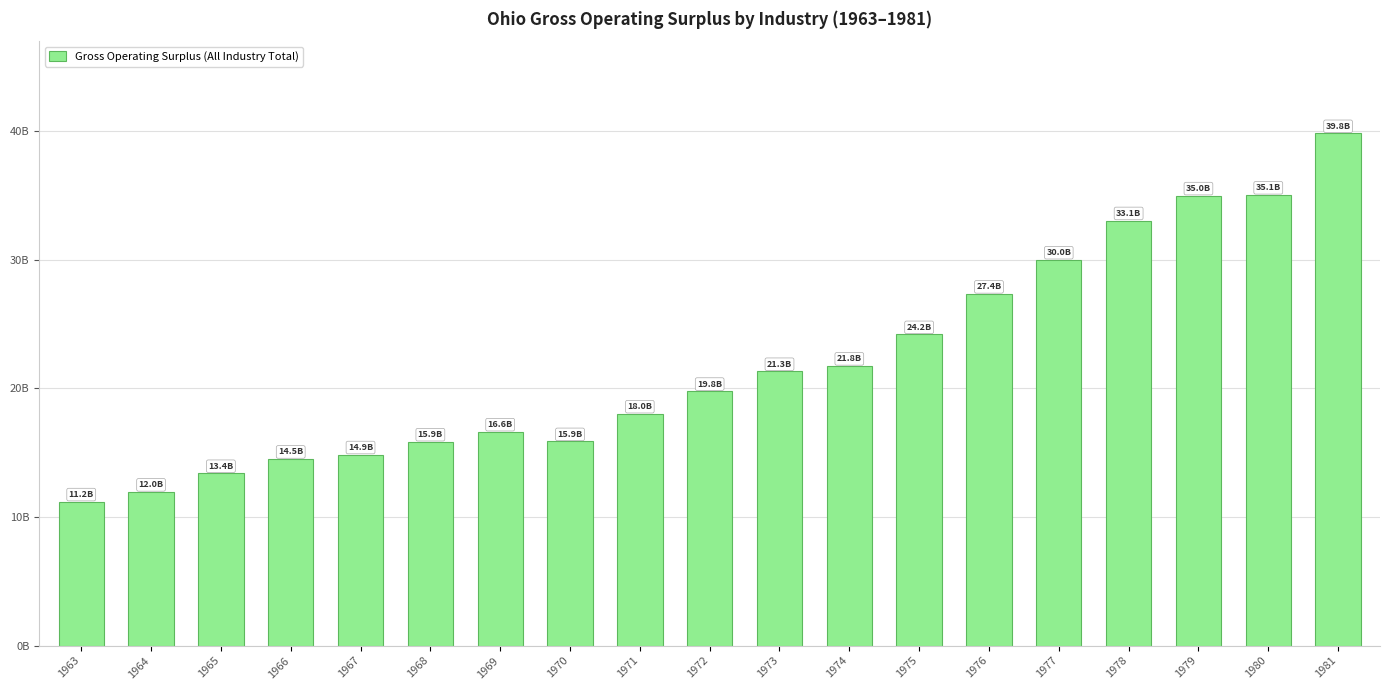

What is the change in value from 1971 to 1981?

+21.8